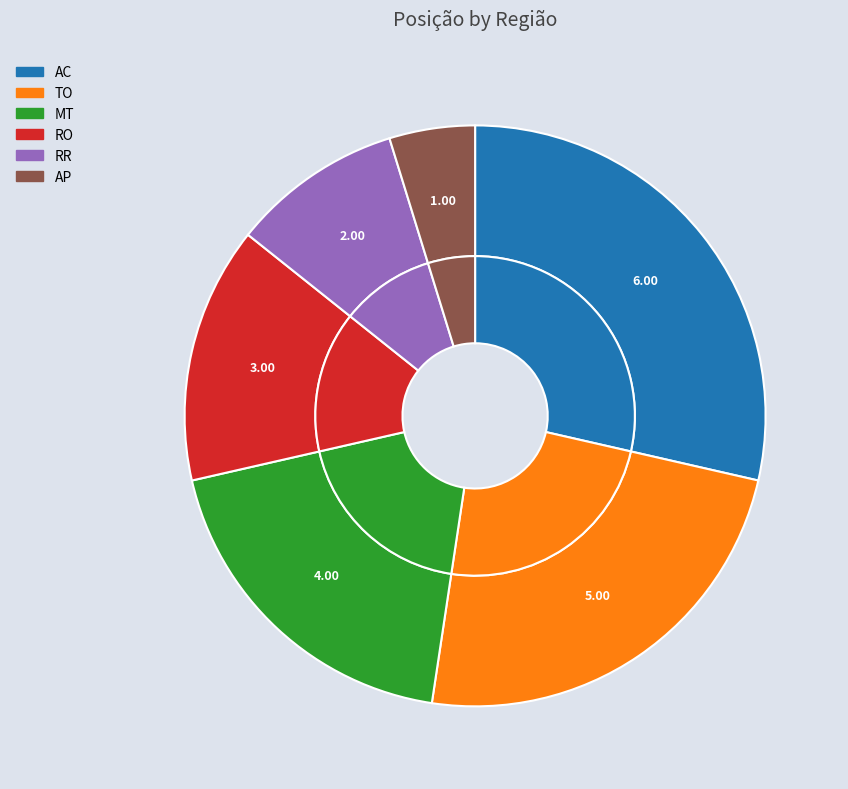

To the nearest percent, what portion does TO represent?

24%